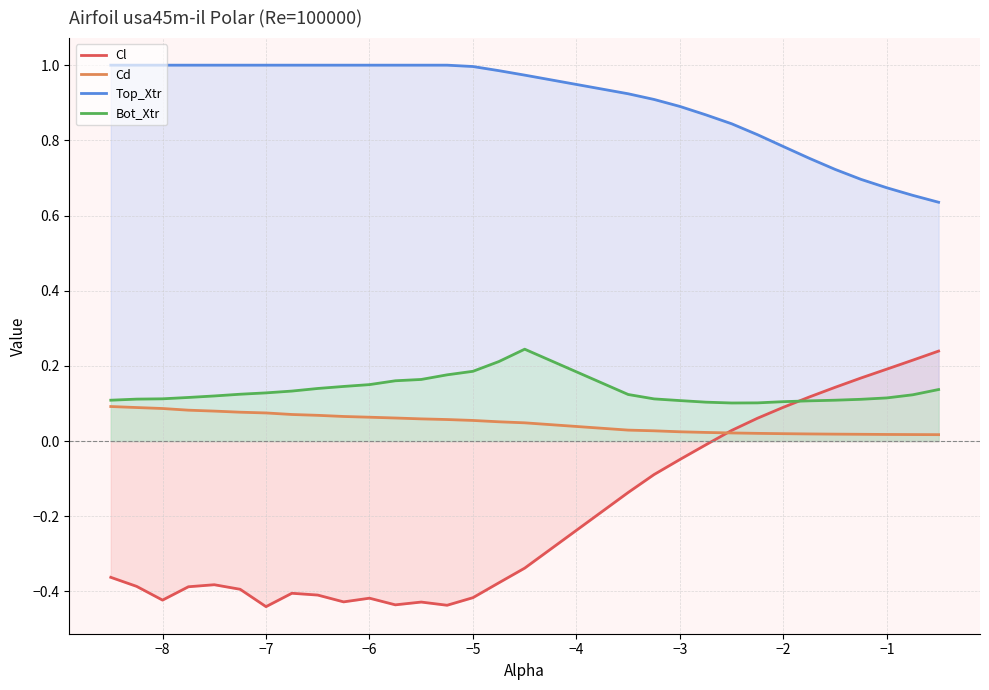

Which series has the largest total across all categories?

Top_Xtr